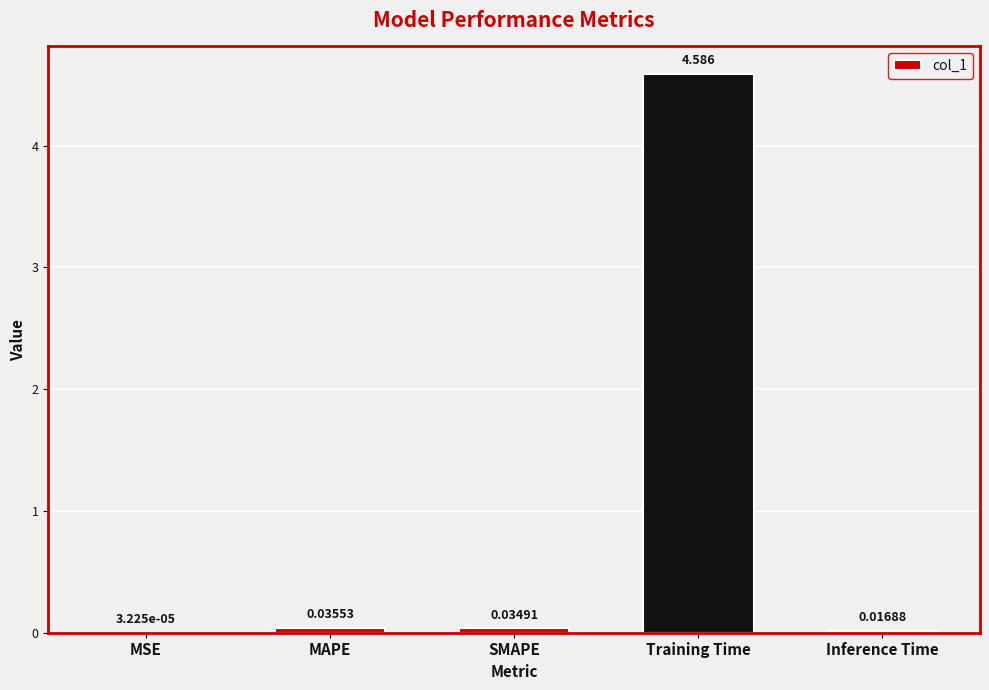

At which label is the value closest to 2?

MAPE